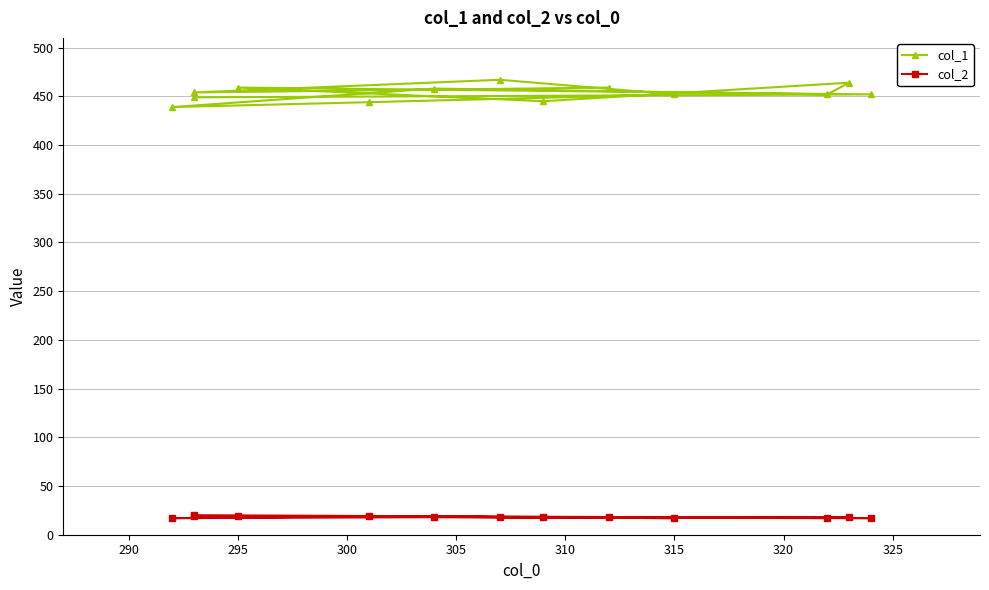

Reading left to right, what are all the values shown in this chart?

col_1: 459	454	467	452	444	439	458	452	464	445	459	452	449
col_2: 18	19	18	17	19	17	18	17	18	18	19	17	20